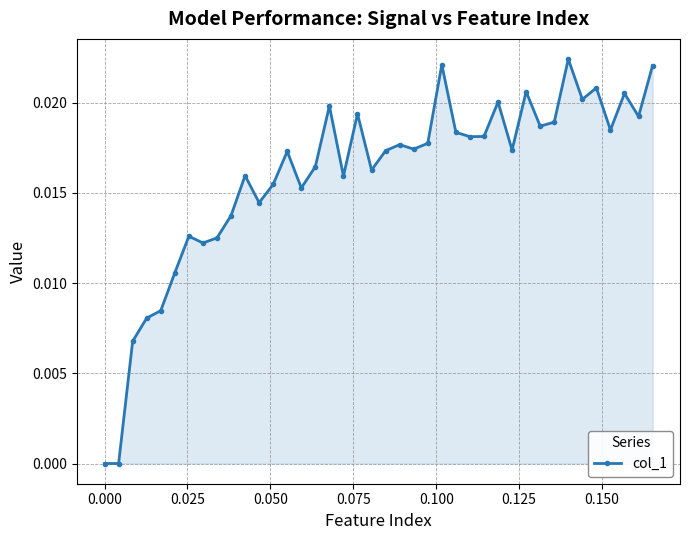

How many lines are shown in the chart?

1